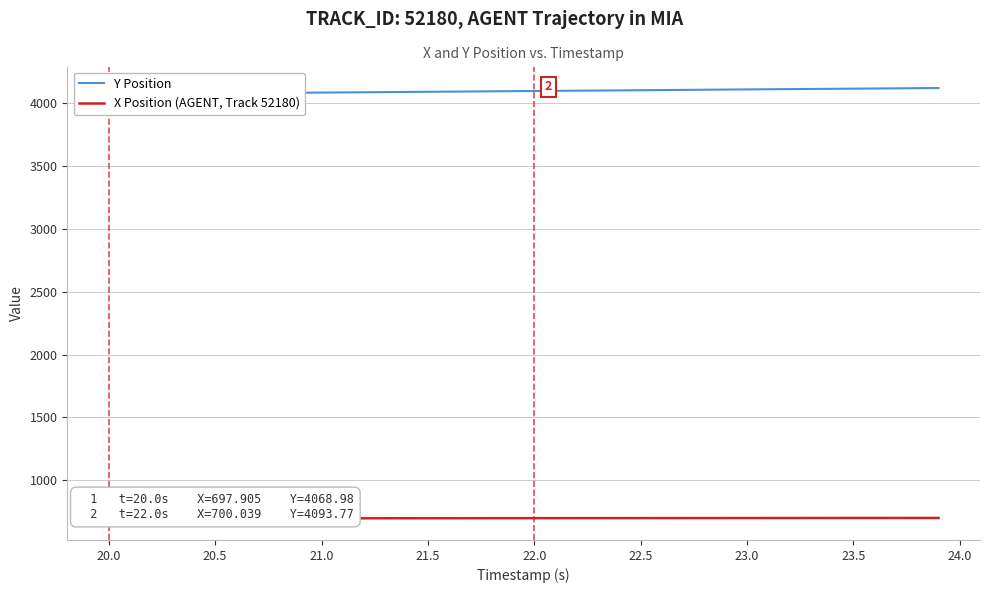

True or false: Y Position has more than 0 interior local peaks.

False